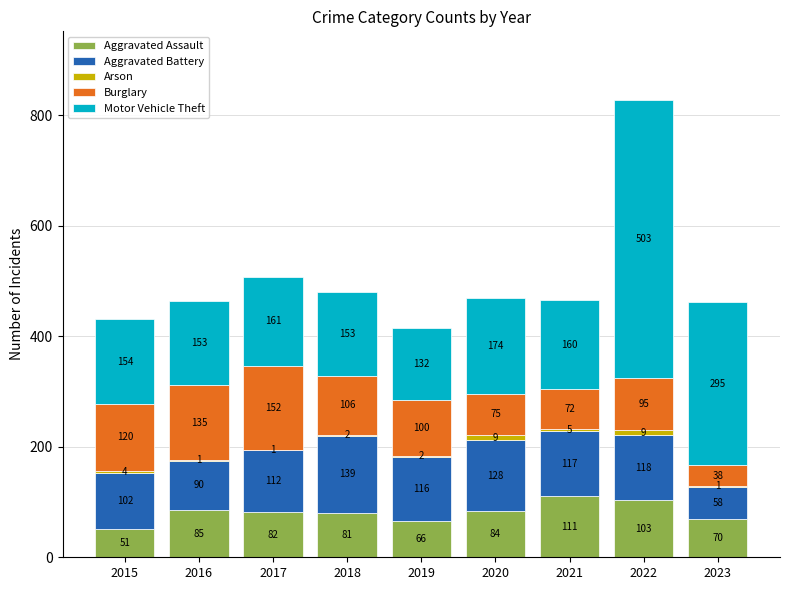

Is it true that Aggravated Assault equals 81 at 2018?

True